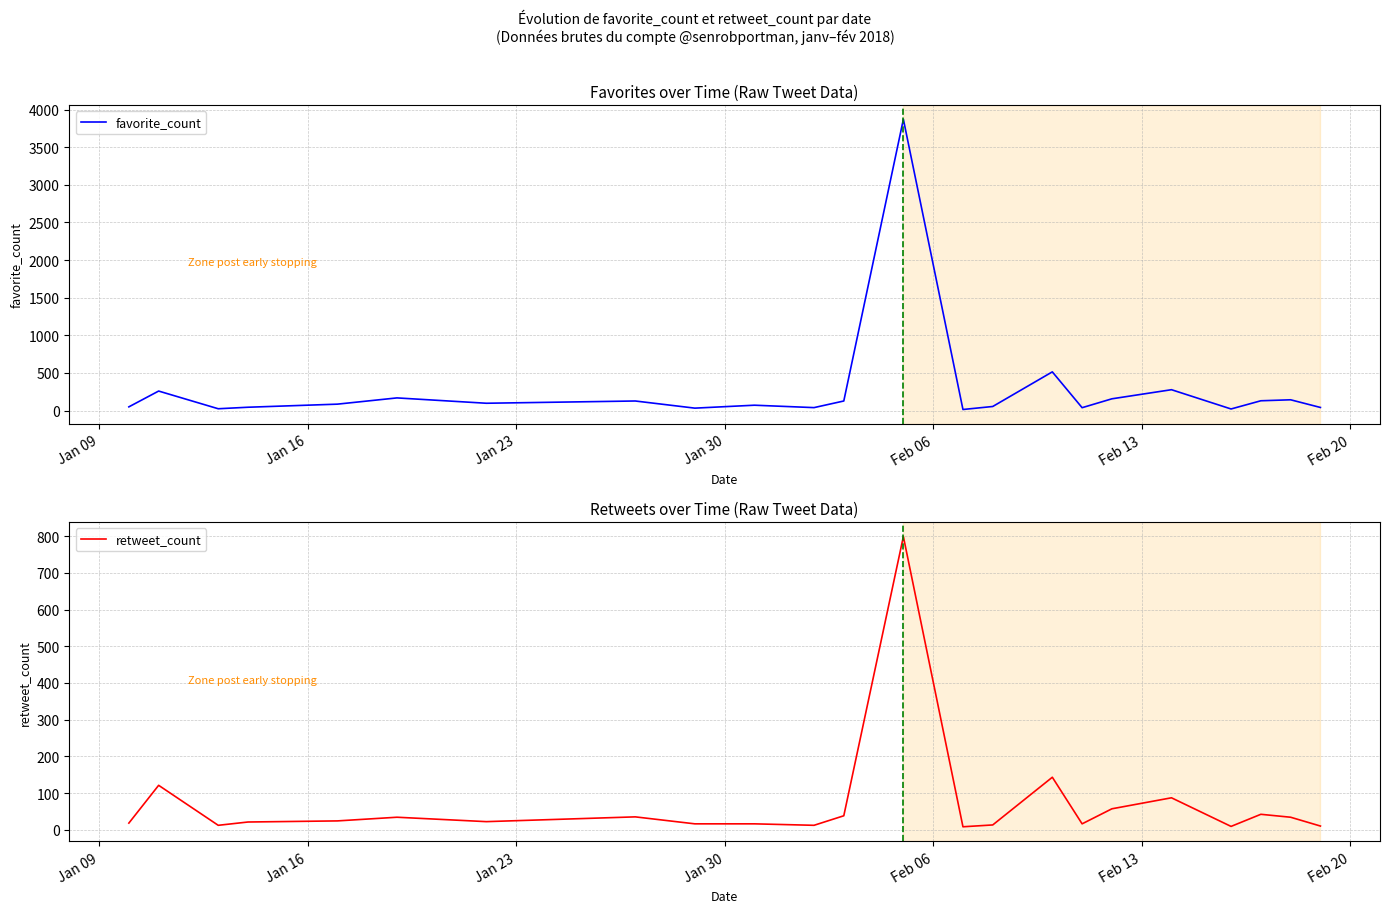

Reading right to left, what are all the values shown in this chart?

favorite_count: 41	143	130	21	277	156	38	514	54	14	3870	127	39	71	32	127	97	168	85	44	24	259	49
retweet_count: 10	34	42	9	87	57	16	143	13	8	799	38	12	16	16	35	22	34	24	21	12	121	18